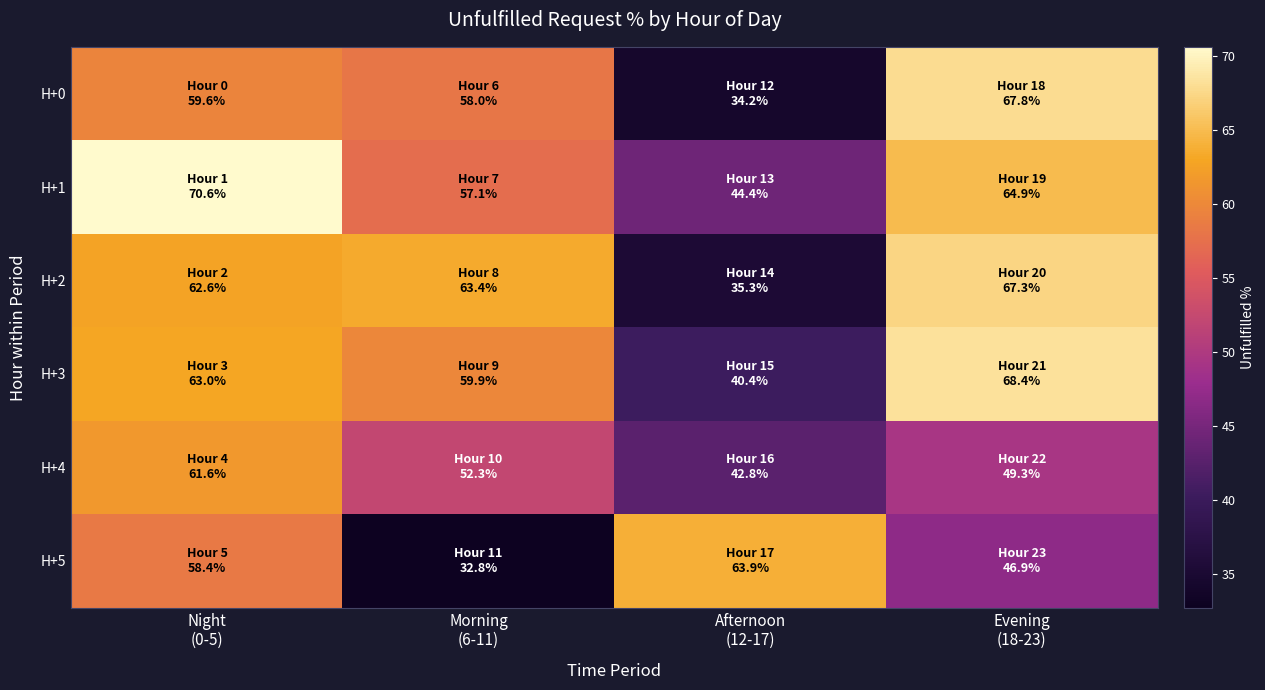

What is the total value across all series at Night
(0-5)?

375.9